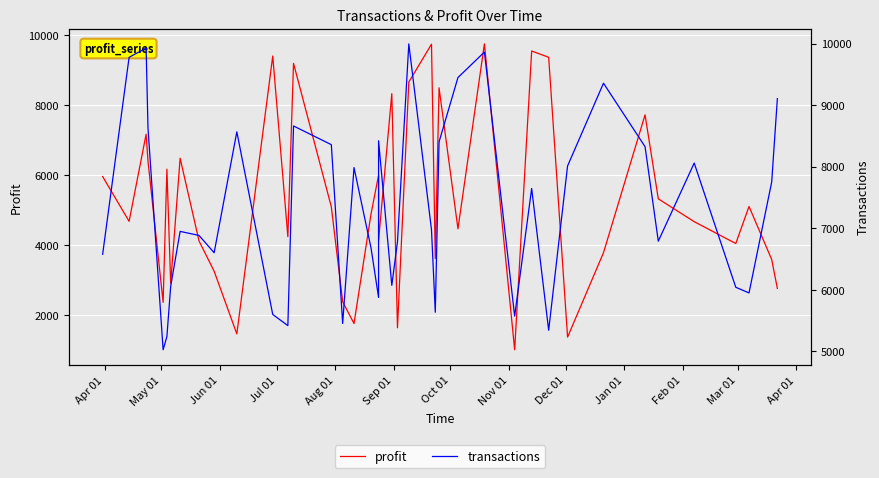

Which series has the largest total across all categories?

transactions